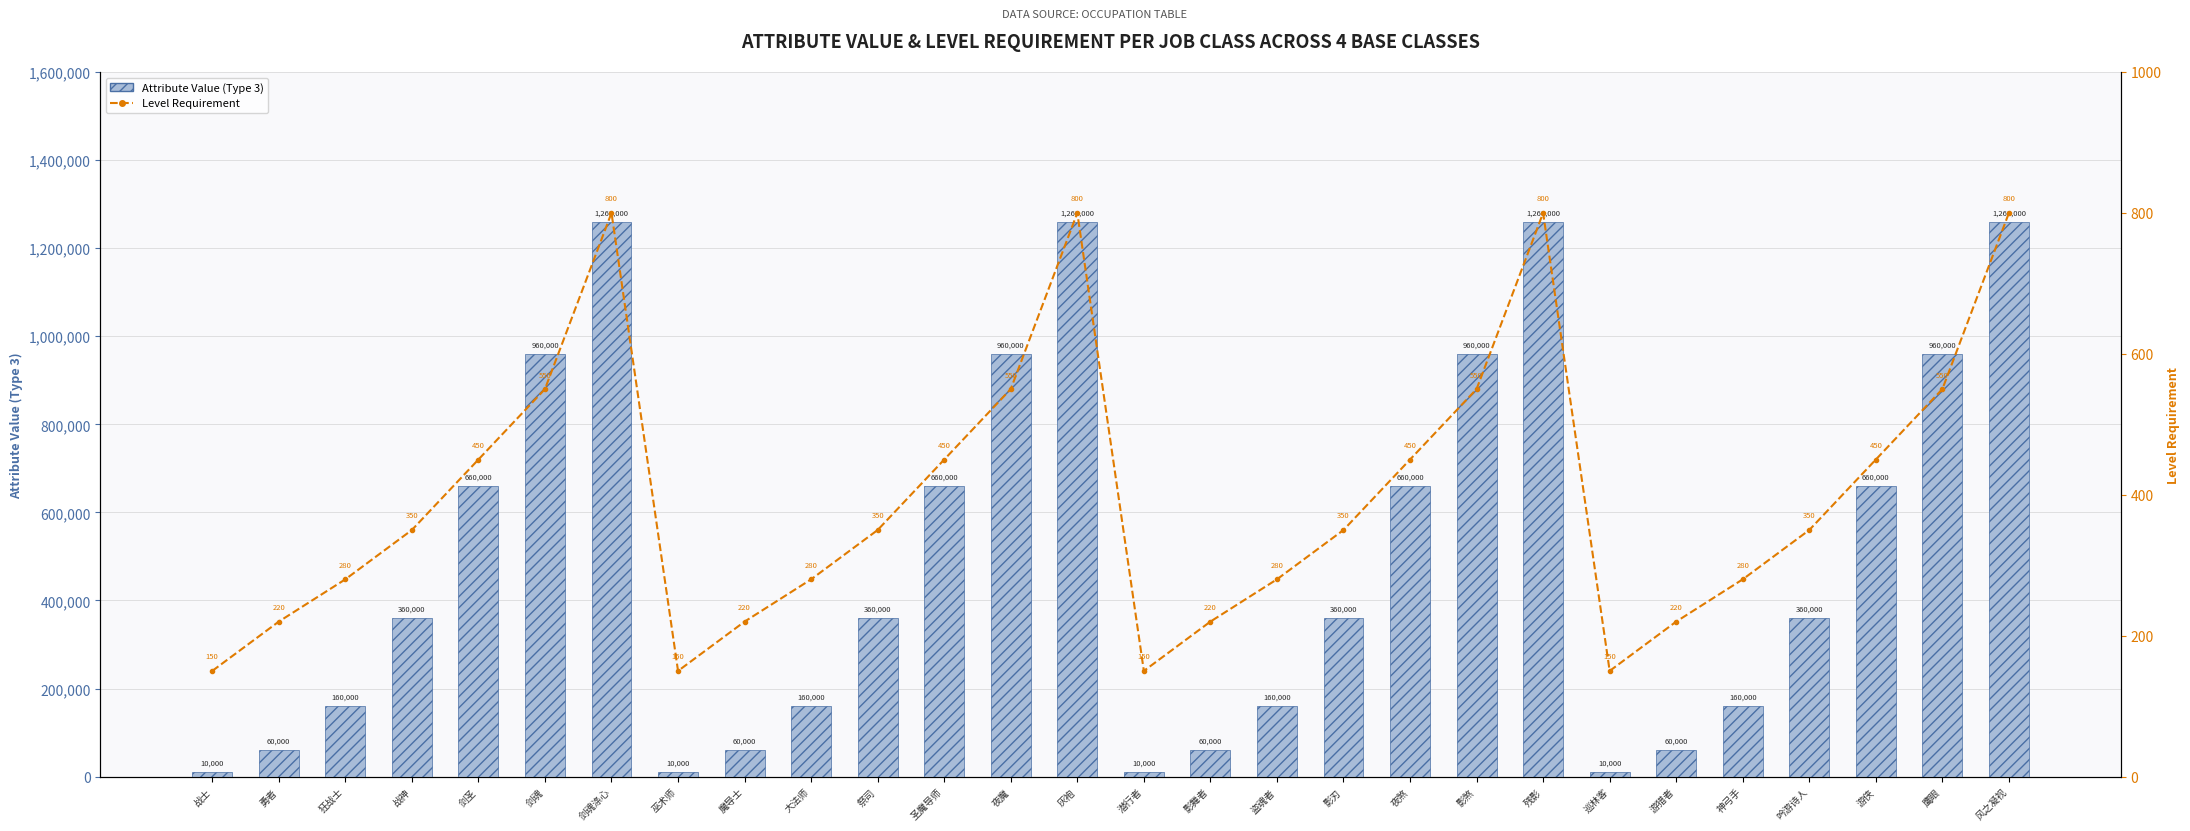

What is the label of the 3rd bar from the left?

狂战士